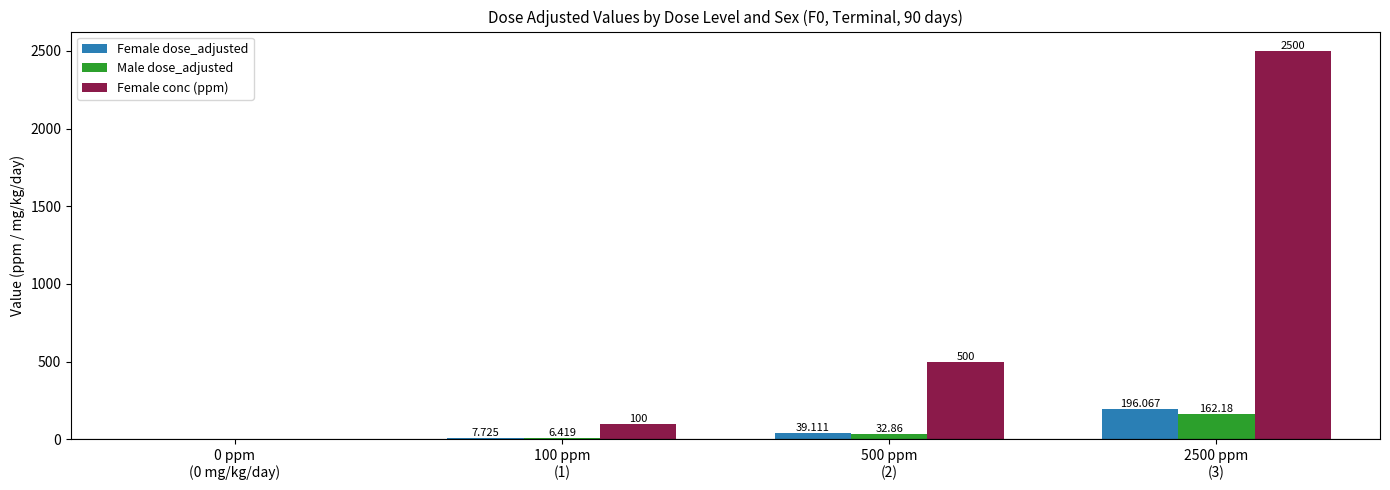

What is the approximate value of Female conc (ppm) at 500 ppm
(2)?

500.0